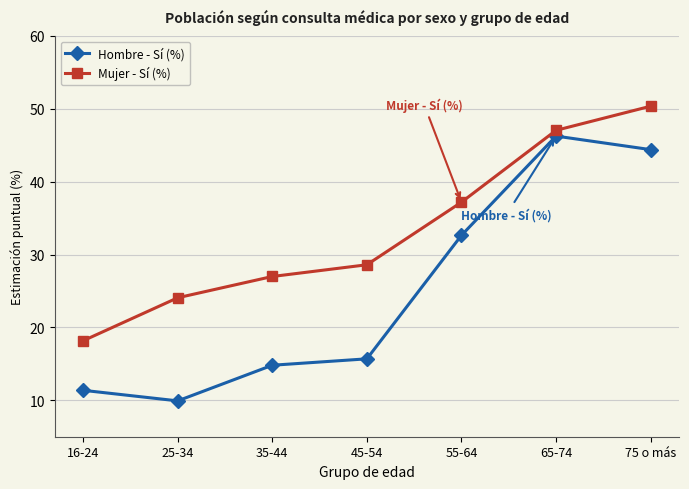

True or false: Mujer - Sí (%) and Hombre - Sí (%) cross at least once.

False